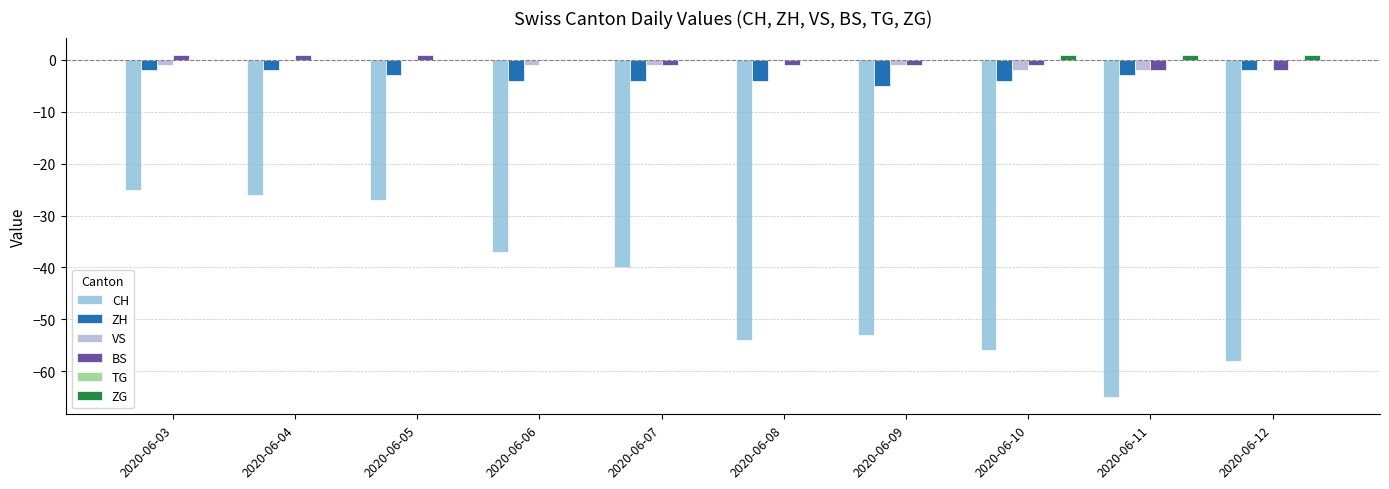

What is the maximum value shown in the chart?

1